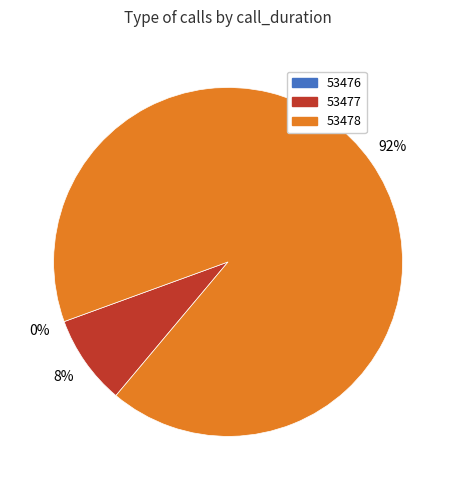

Which slice is the largest?

53478